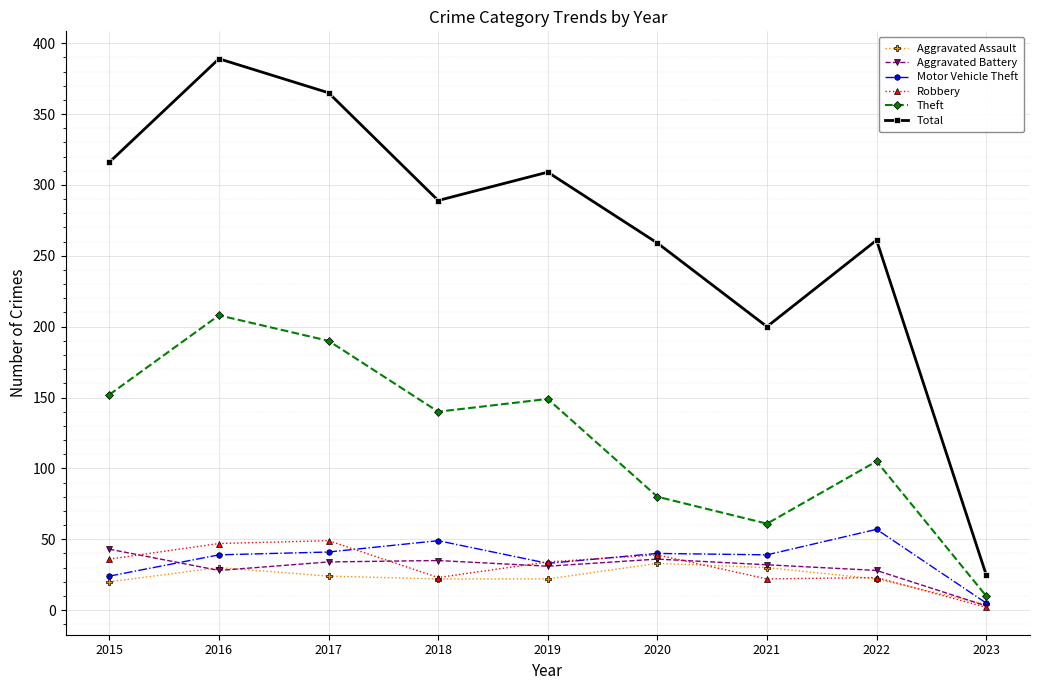

What is the sum of the Robbery values at 2018 and 2019?

57